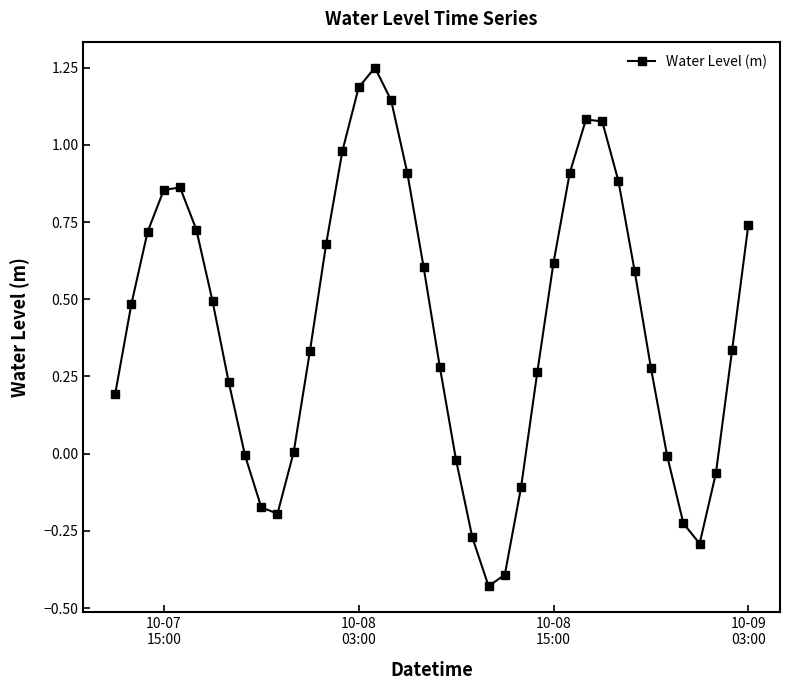

What is the average value?

0.4